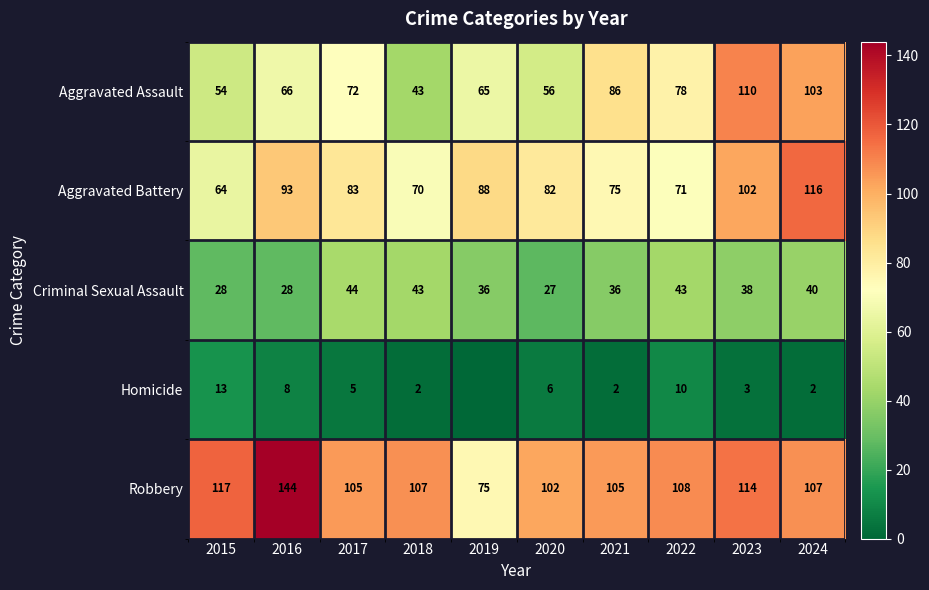

Where is Aggravated Assault nearest to the value 76?

2022